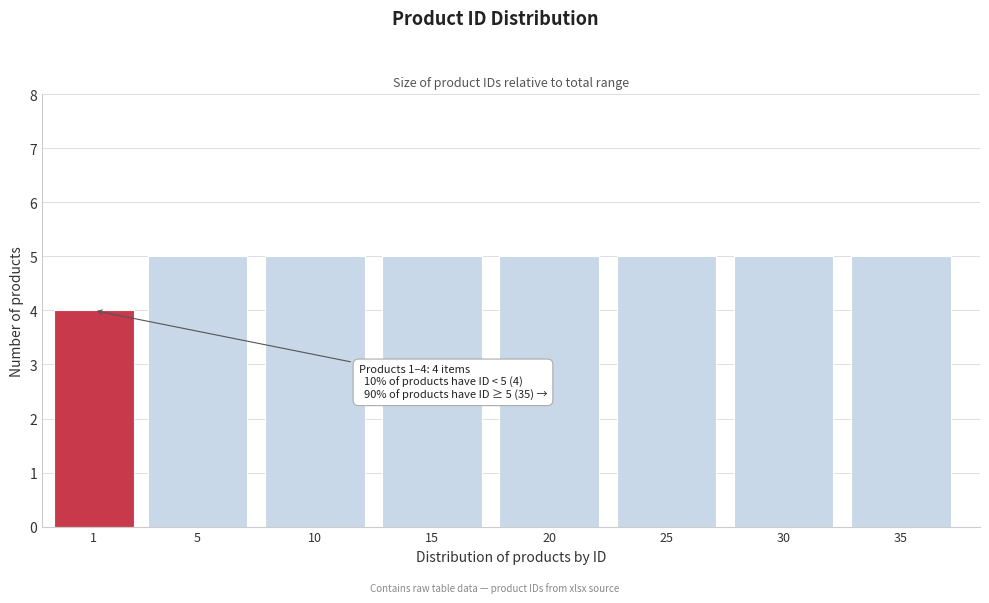

Reading right to left, extract all data points from this chart.

5	5	5	5	5	5	5	4